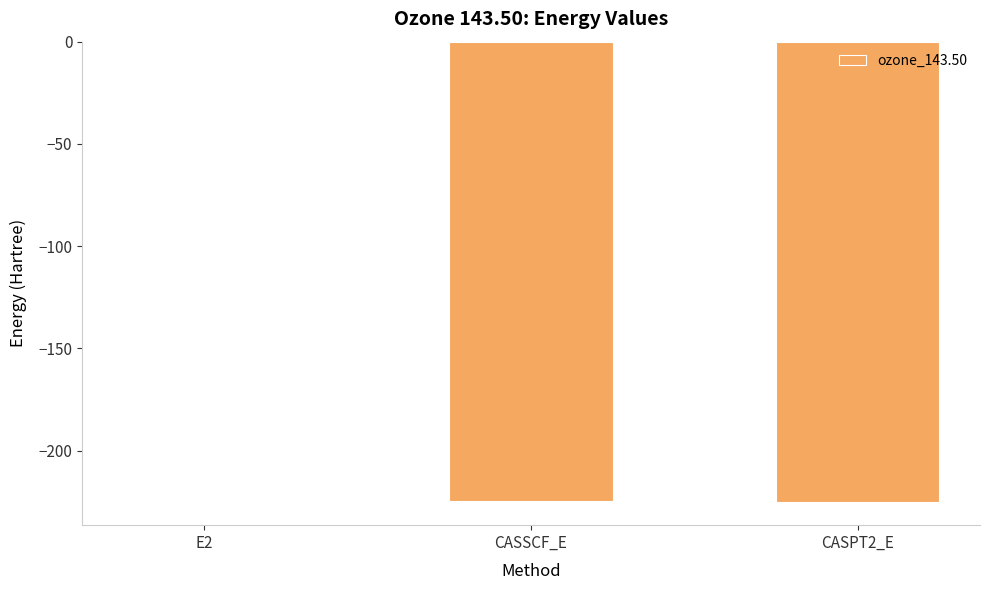

Is it true that the value at CASPT2_E is -225.3?

True